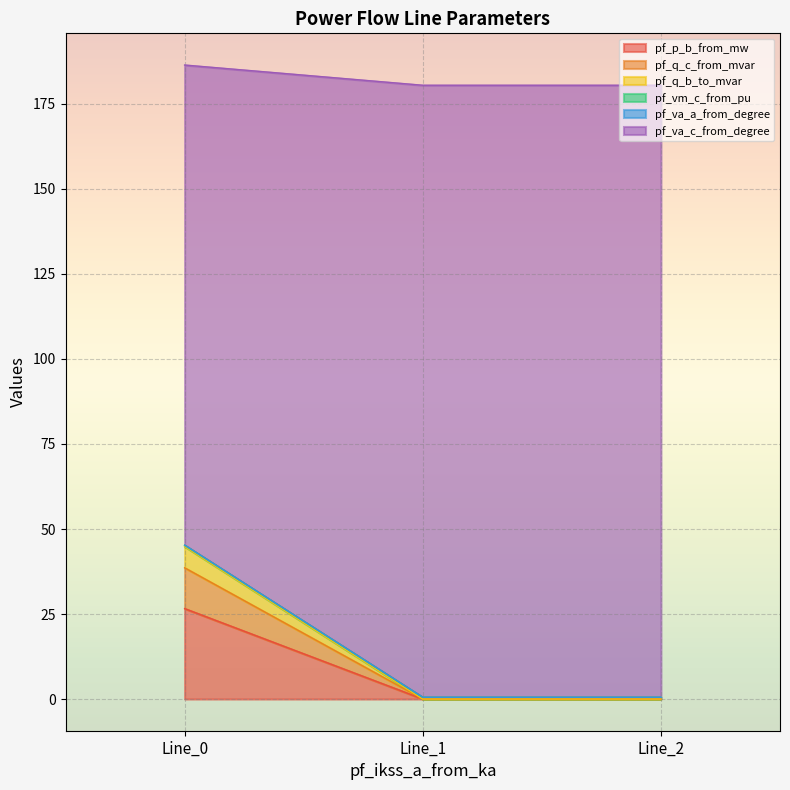

The value of pf_p_b_from_mw at Line_1 is 0.0. True or false?

True